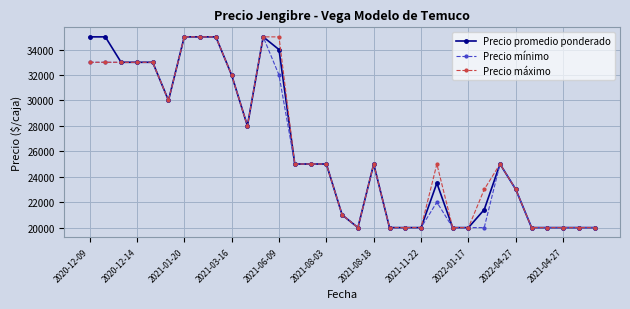

What is the minimum value for Precio promedio ponderado?

20000